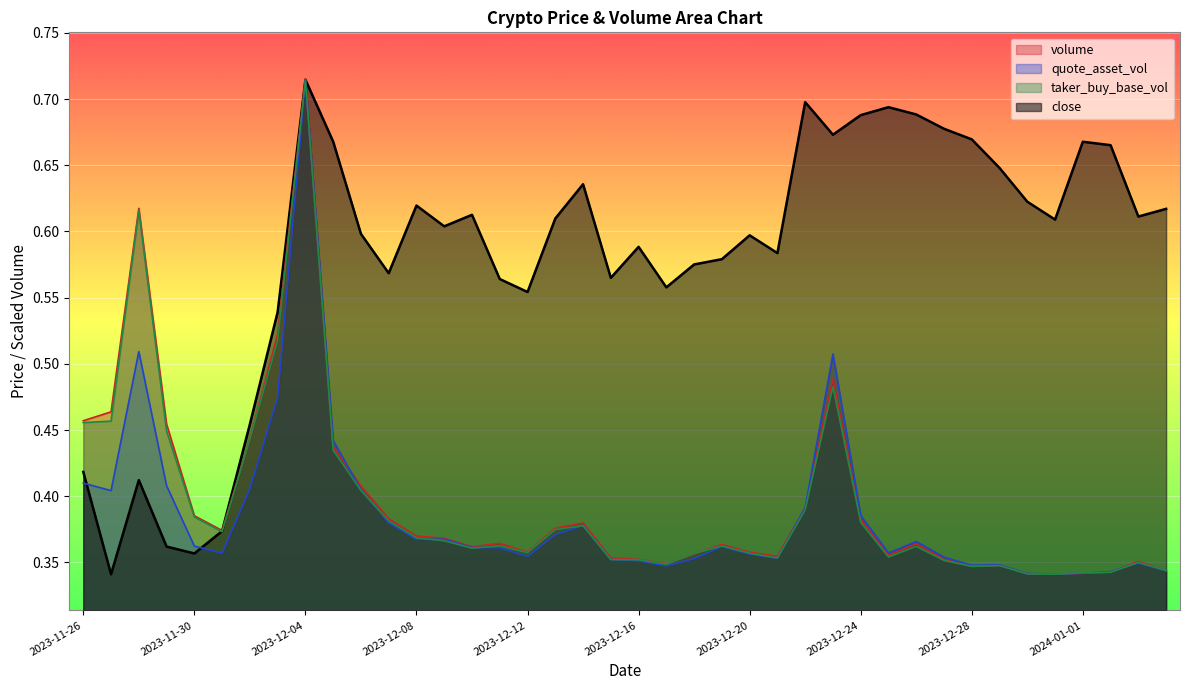

Count the number of categories in the chart.

40